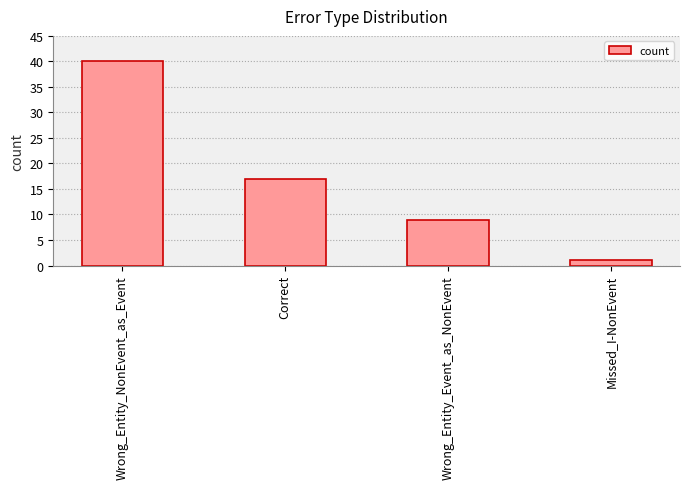

At which category does the chart reach its peak across all series?

Wrong_Entity_NonEvent_as_Event